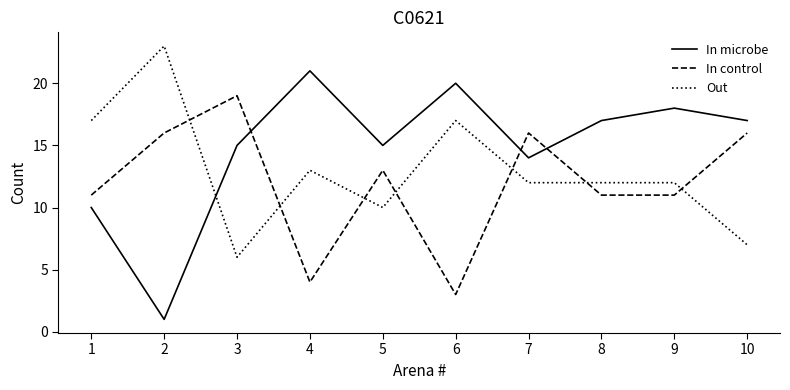

The In control series shows 17 at 1. True or false?

False